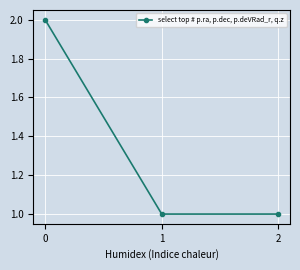

True or false: the data shows 2 at 2.

False